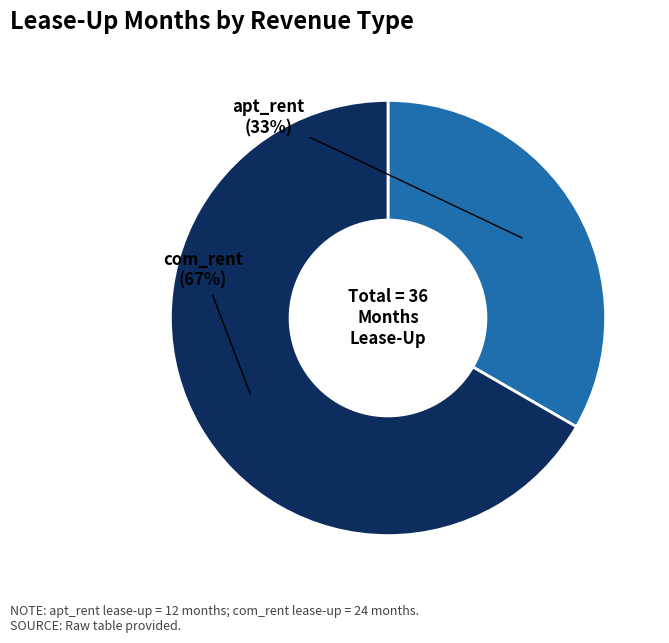

To the nearest percent, what is the average slice percentage?

50%